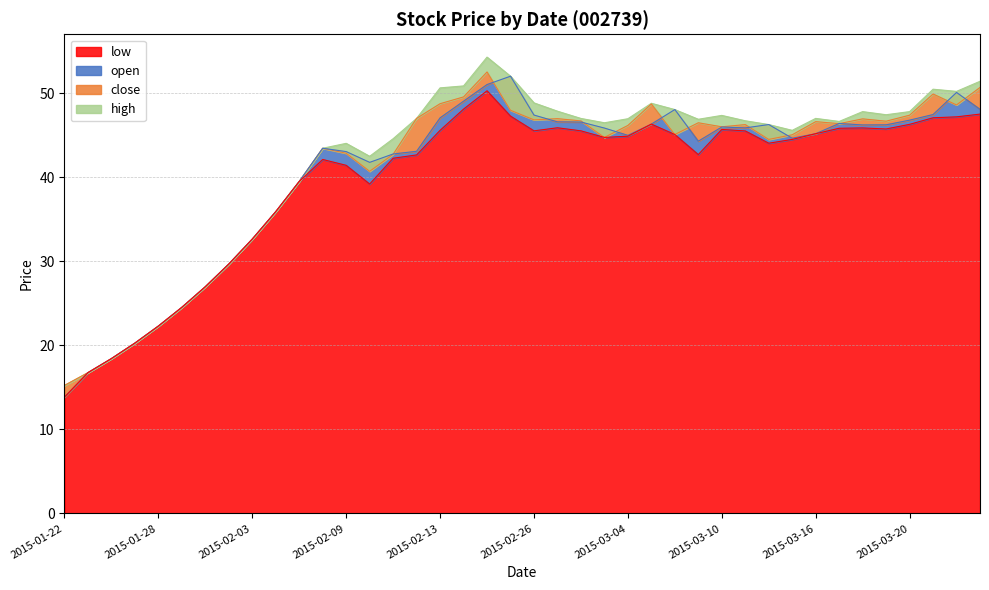

The value of open at 2015-02-26 is 11.6. True or false?

False